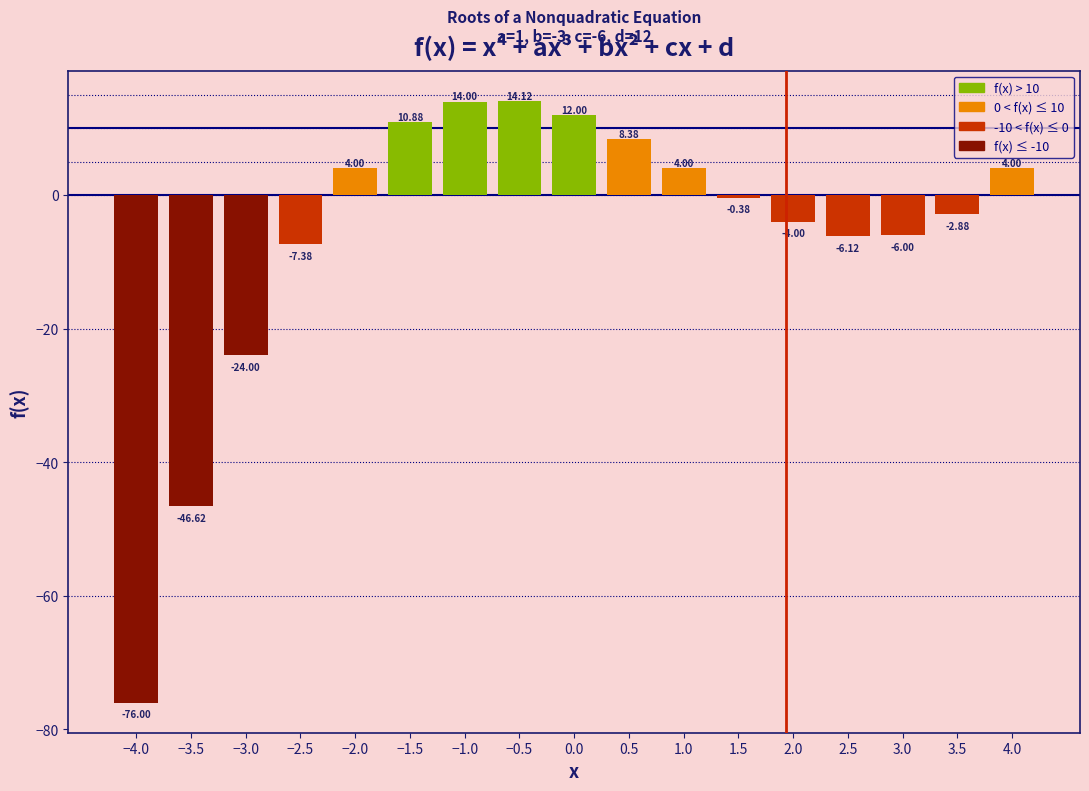

What is the sum of the values at 0.5 and −3.5?

-38.2